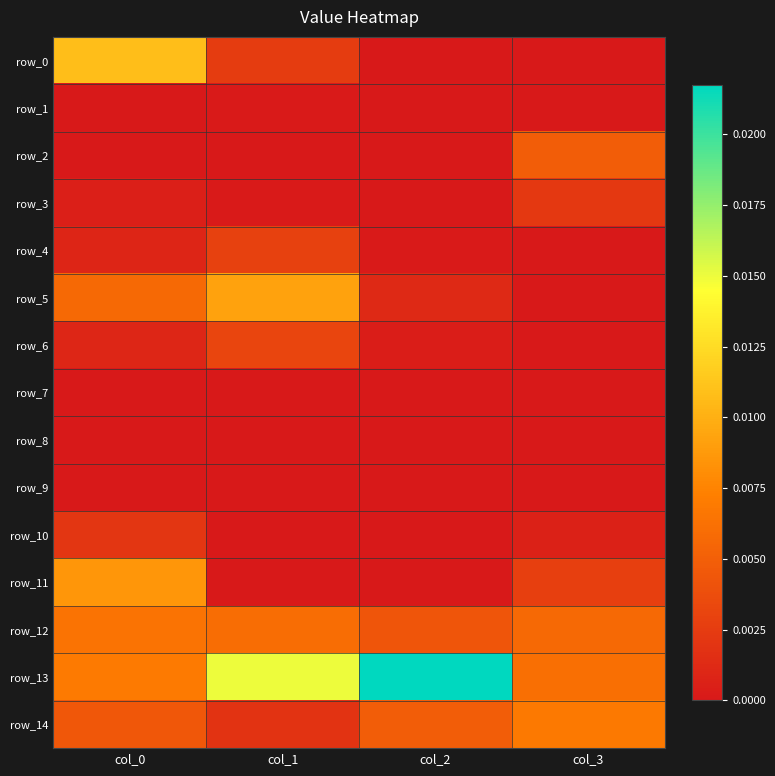

Which category has the highest value across all series?

col_2